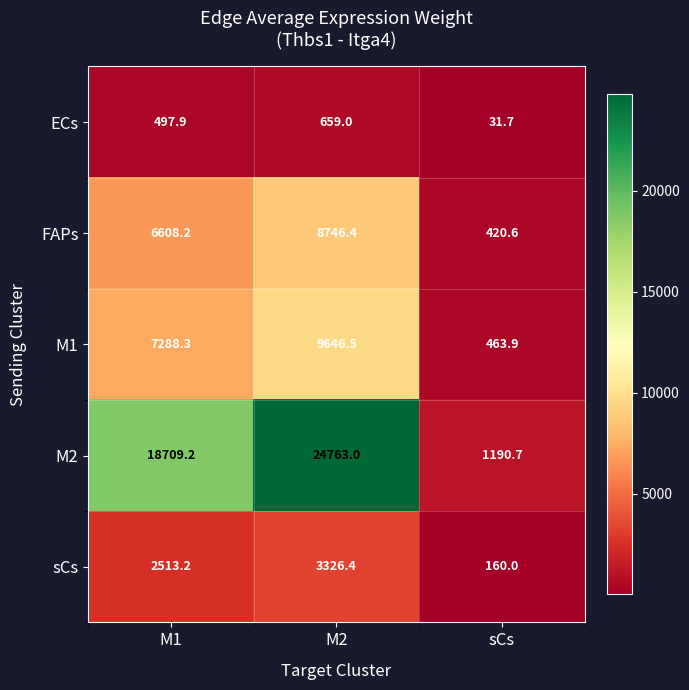

What value does the M2 series have at M1?

18709.2